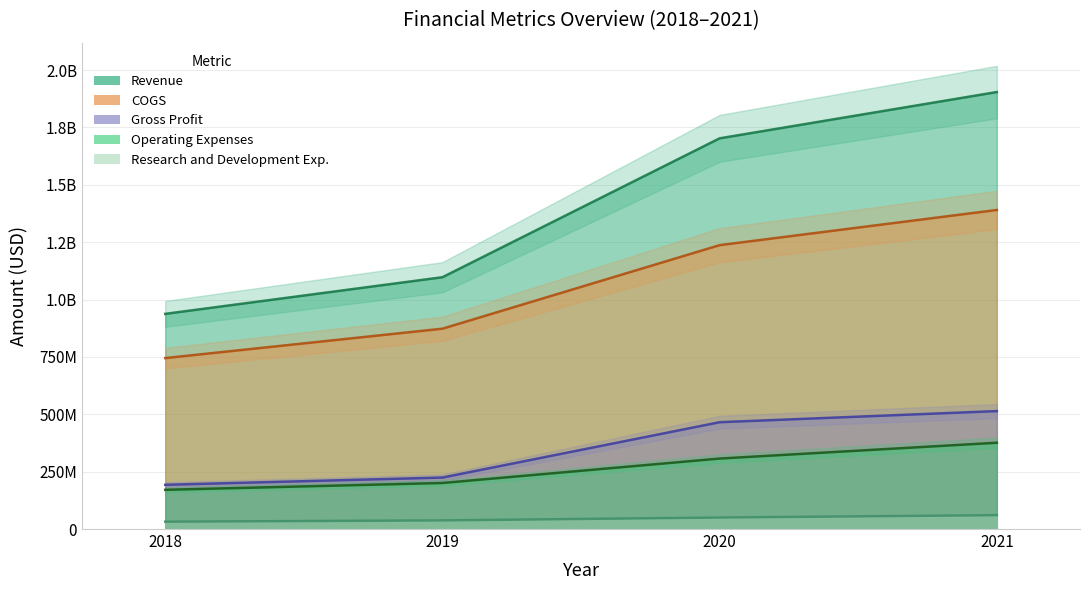

List the series in order of their peak value, lowest first.

Research and Development Exp., Operating Expenses, Gross Profit, COGS, Revenue